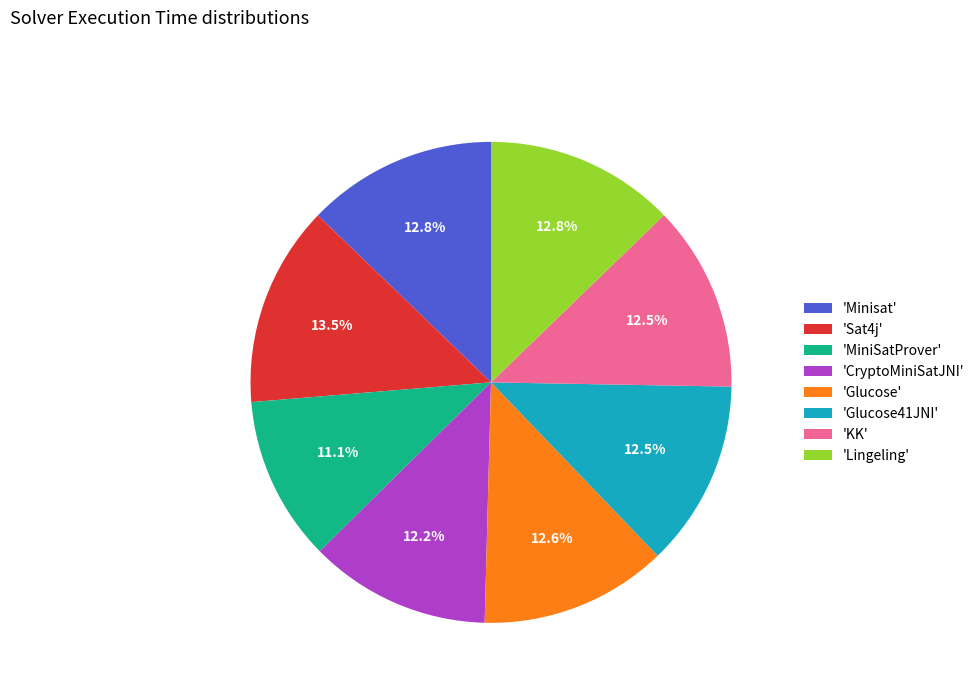

What is the smallest slice in the pie chart?

'MiniSatProver'